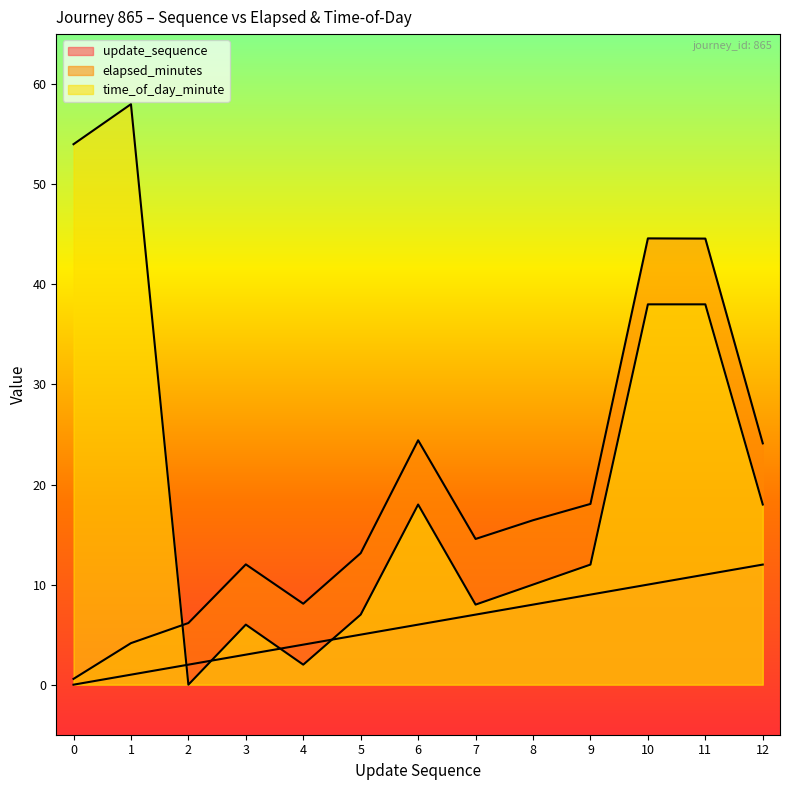

At which label is elapsed_minutes closest to 22?

12